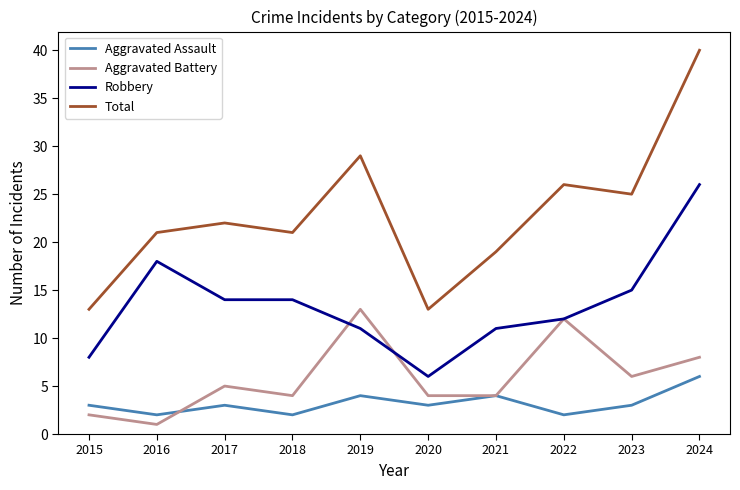

Is this an area chart (filled region under the line)?

No